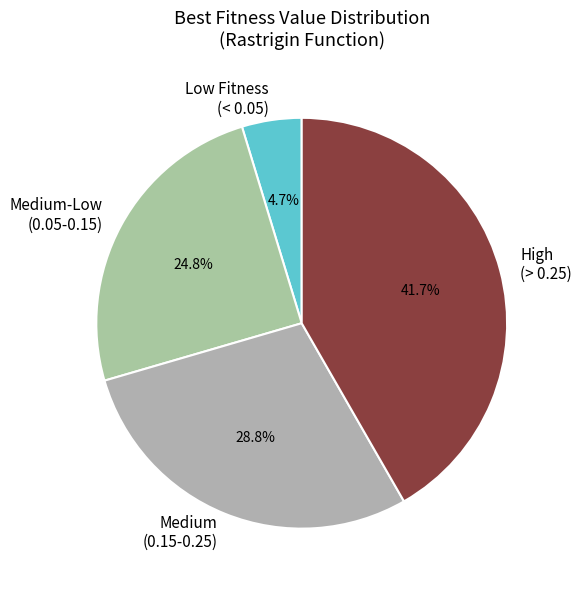

Approximately how many times larger is the value at Medium (0.15-0.25) compared to High (> 0.25)?

0.7